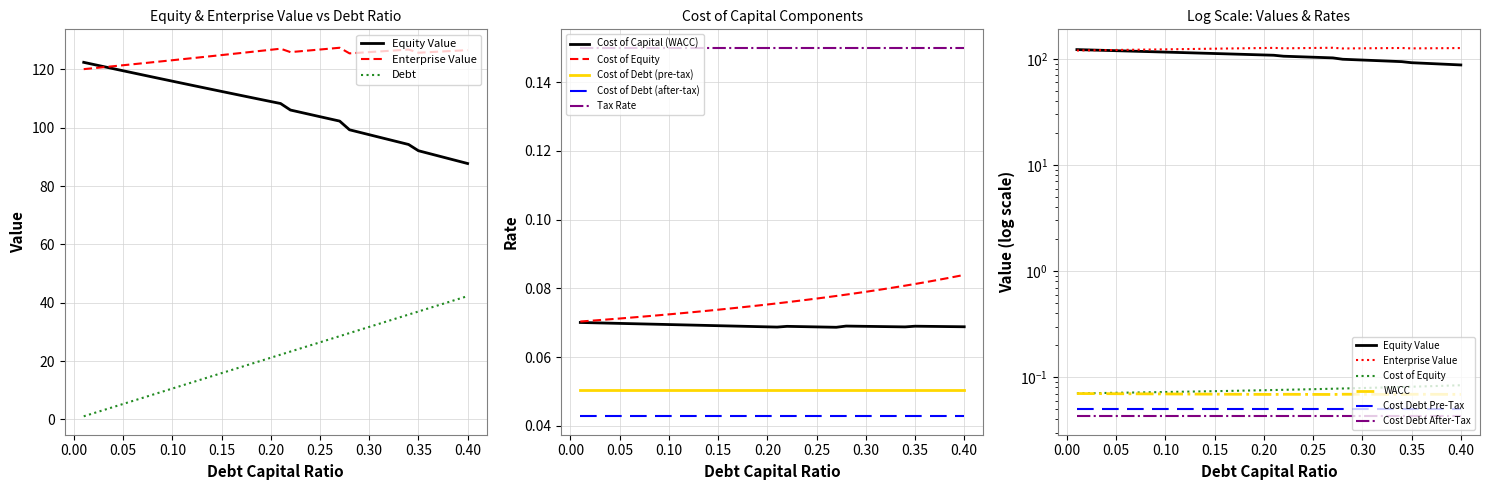

True or false: equity_value and enterprise_value intersect in this chart.

True